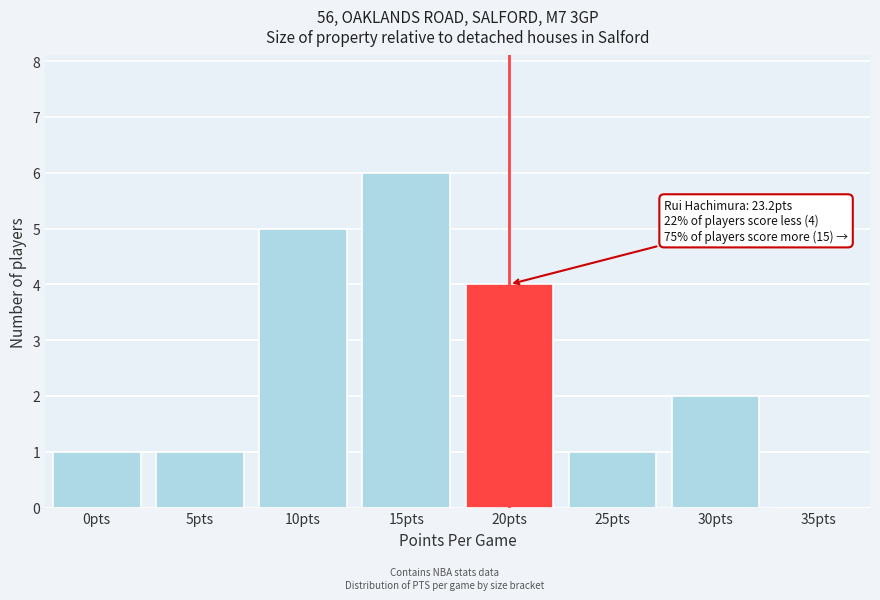

Reading left to right, extract all data points from this chart.

0pts=1	5pts=1	10pts=5	15pts=6	20pts=4	25pts=1	30pts=2	35pts=0